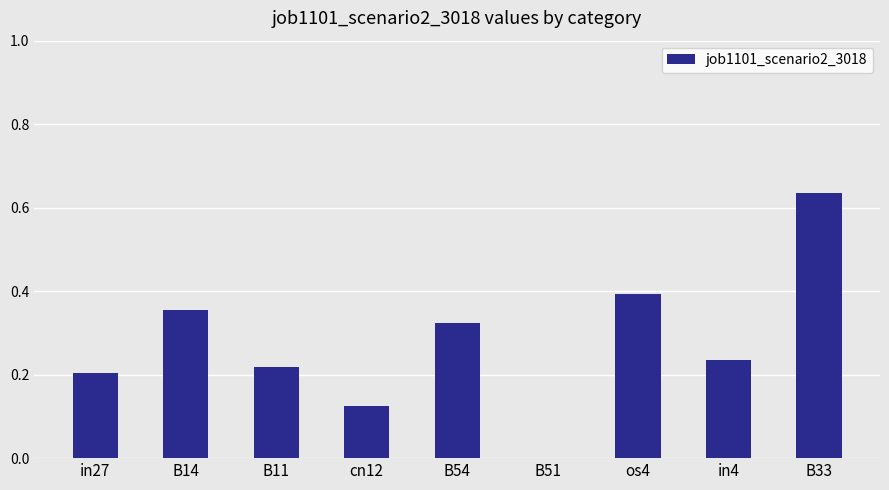

How many values are above zero?

8